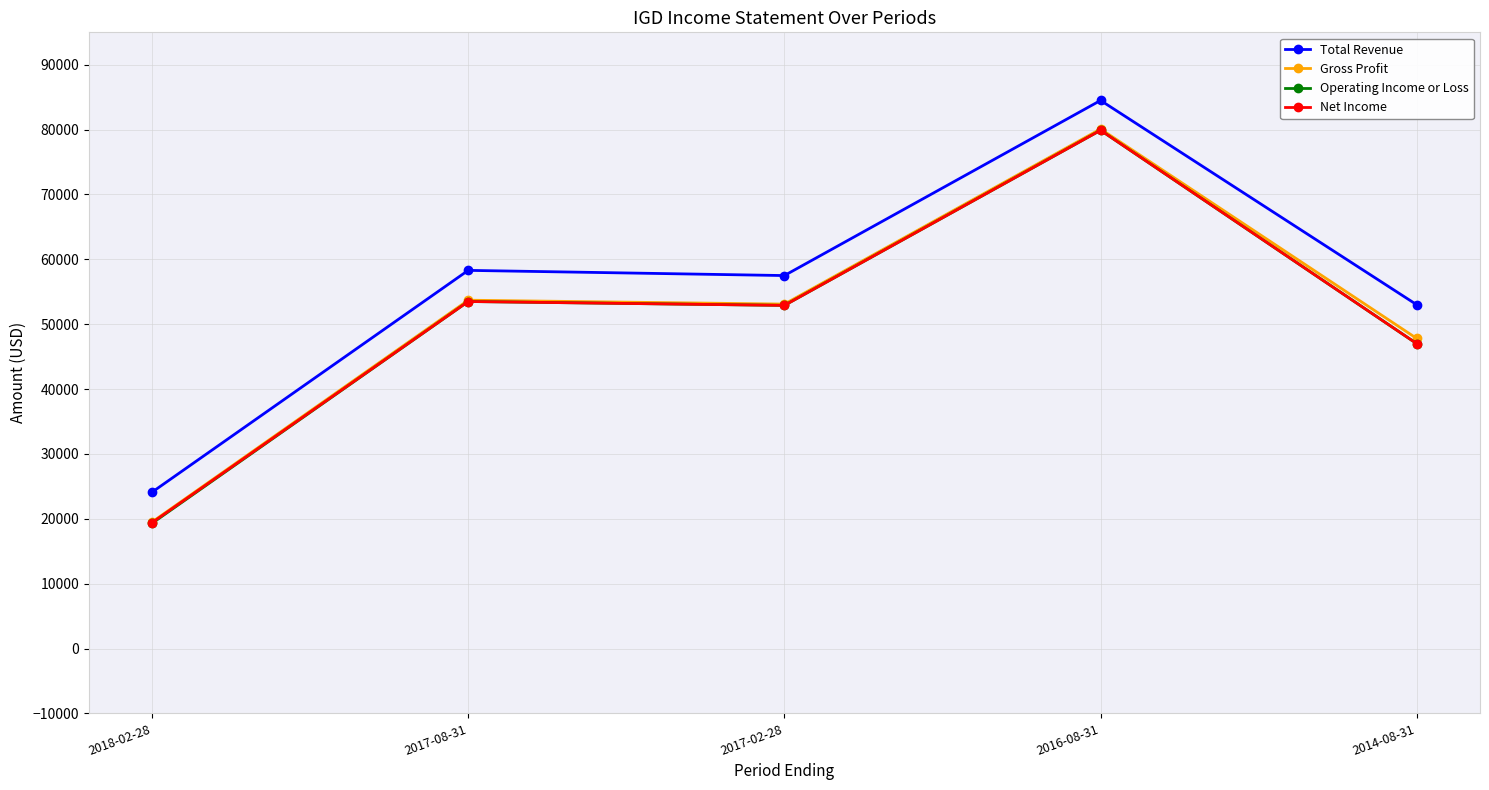

What is the total value across all series at 2016-08-31?

324400